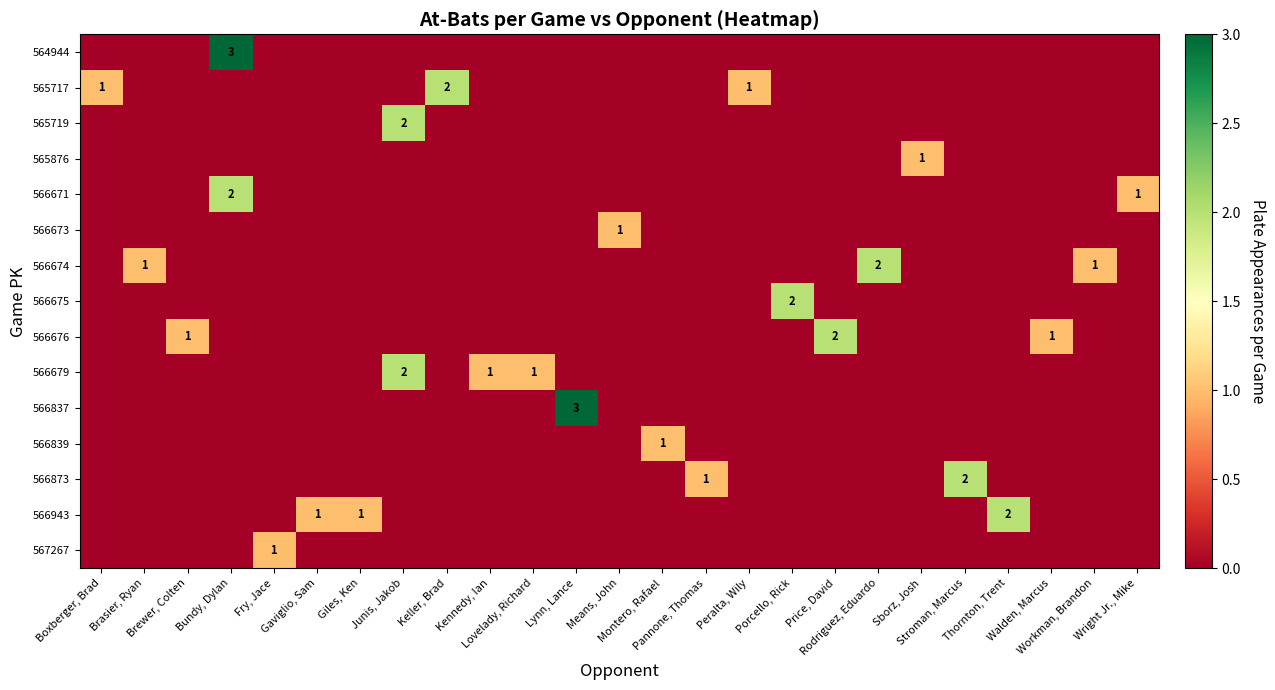

What is the total value across all series at Fry, Jace?

1